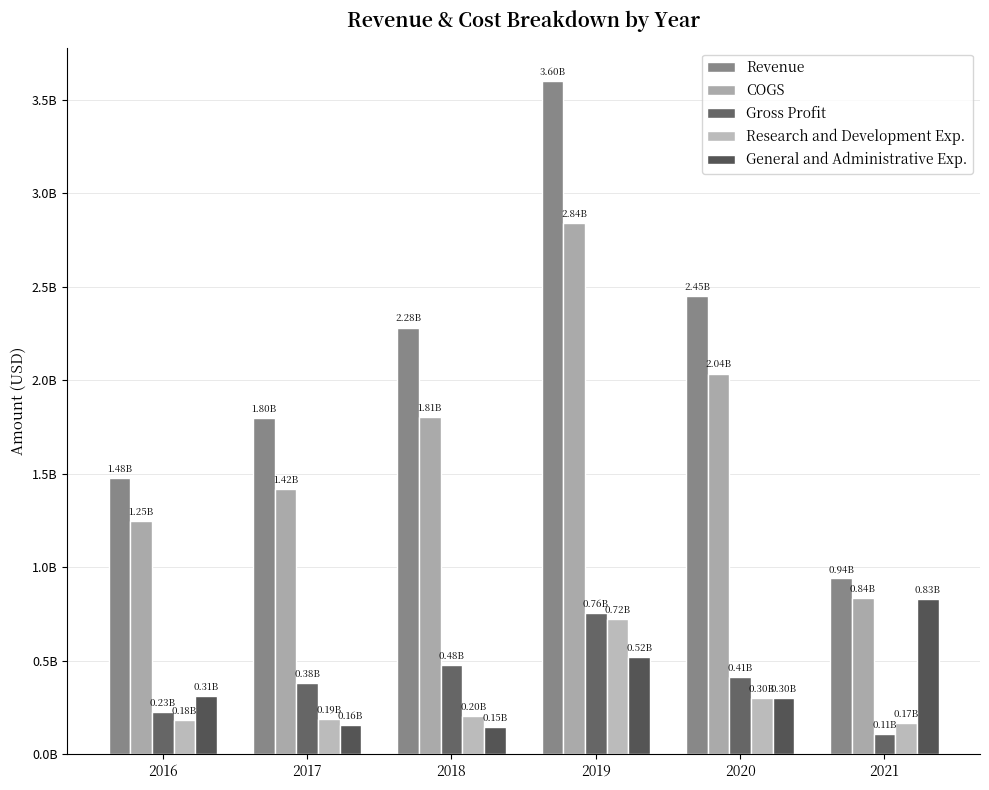

Reading left to right, extract all data points from this chart.

Revenue: 1475758000	1798521000	2282216000	3599436000	2451287000	942380000
COGS: 1247356000	1416933000	1805588000	2842394000	2036821000	835873000
Gross Profit: 228402000	381588000	476628000	757042000	414466000	106507000
Research and Development Exp.: 182625000	191662000	202877000	724983000	301401000	167530000
General and Administrative Exp.: 311303000	156329000	145277000	520421000	301065000	831358000